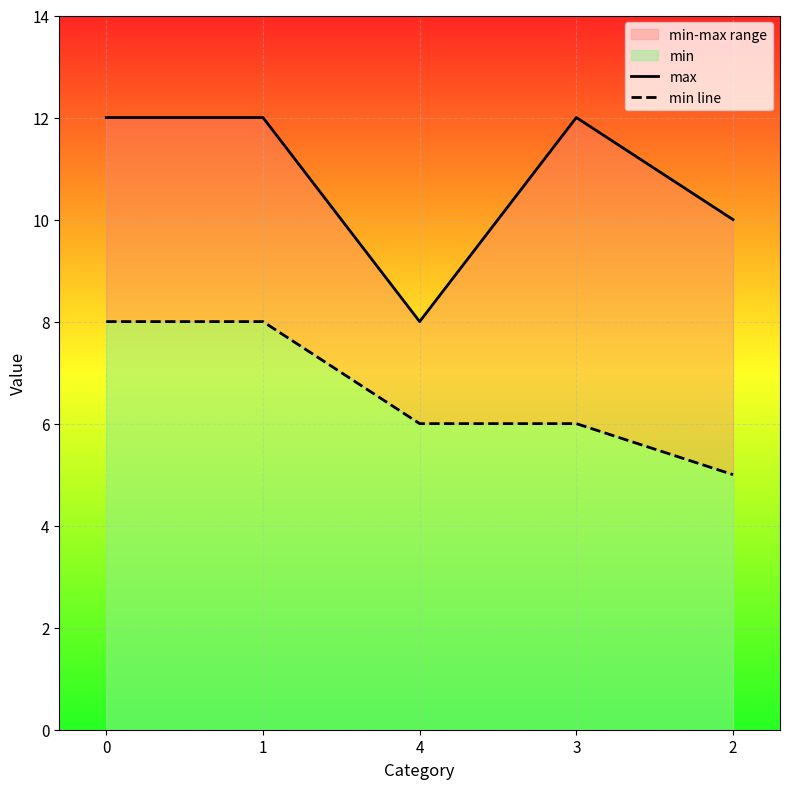

Which series has the largest total across all categories?

max